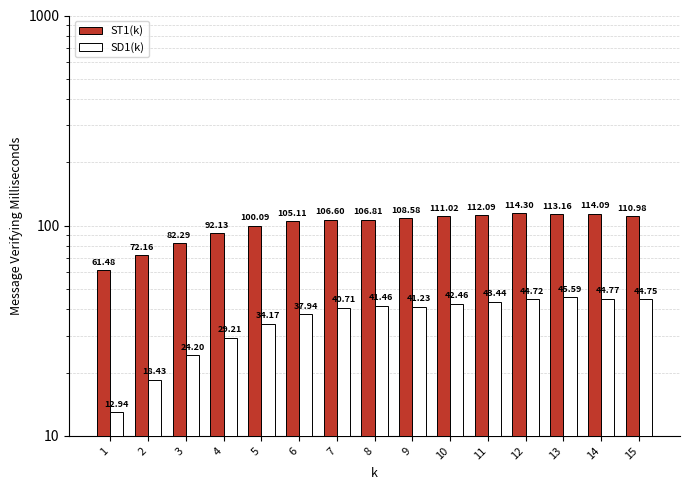

Are the bars grouped side by side (vs. stacked)?

Yes